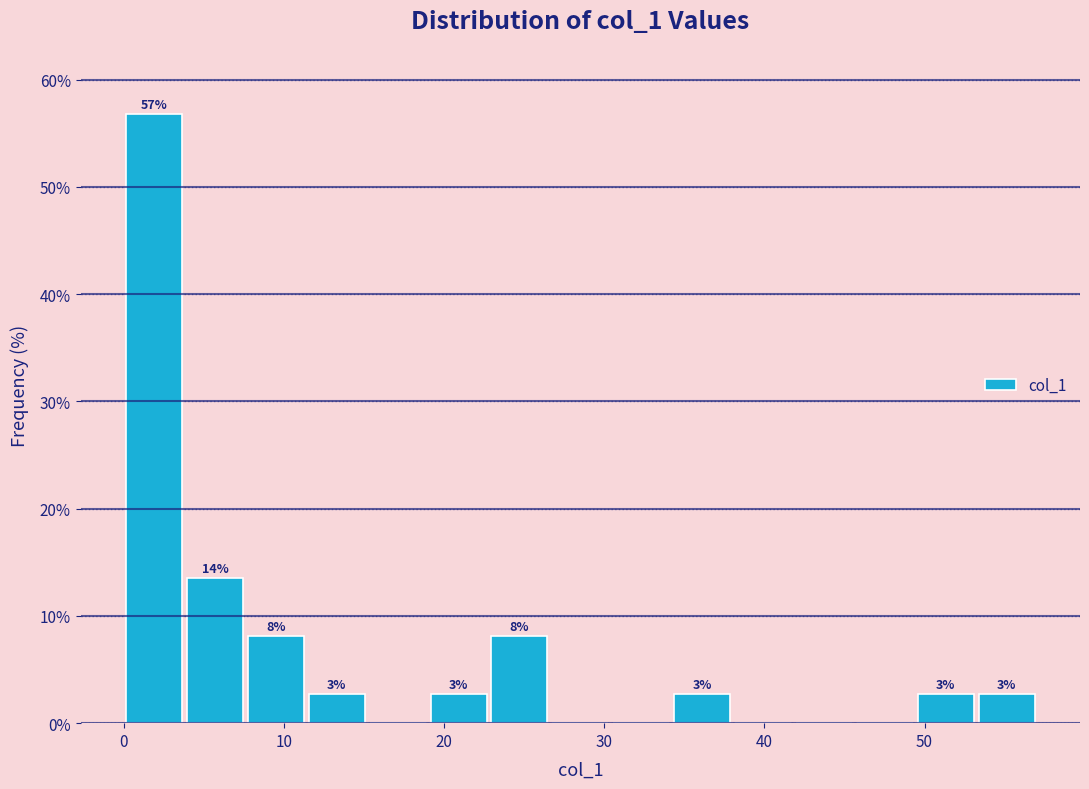

Around what value on the x-axis is the tallest bar? Give the approximate position of its centre, as read against the axis.

2